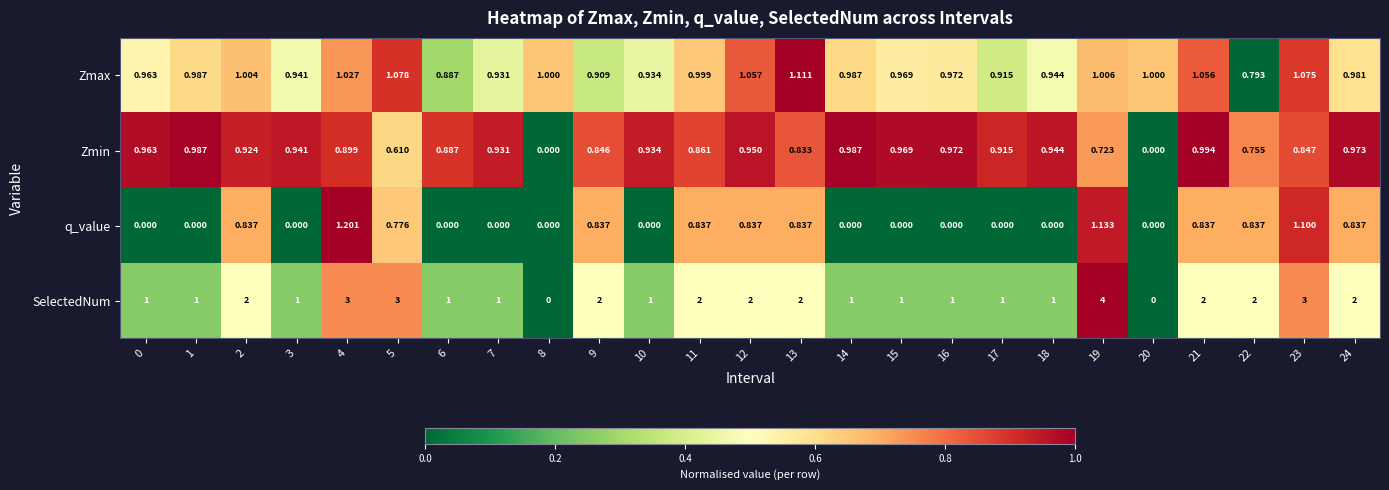

Which series changed the most between 0 and 9?

SelectedNum